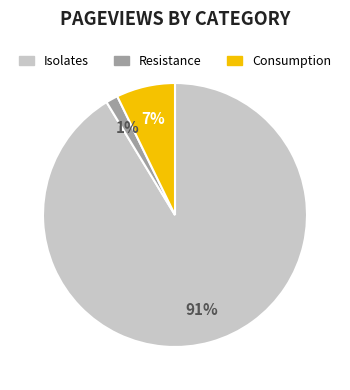

What is the largest slice in the pie chart?

Isolates